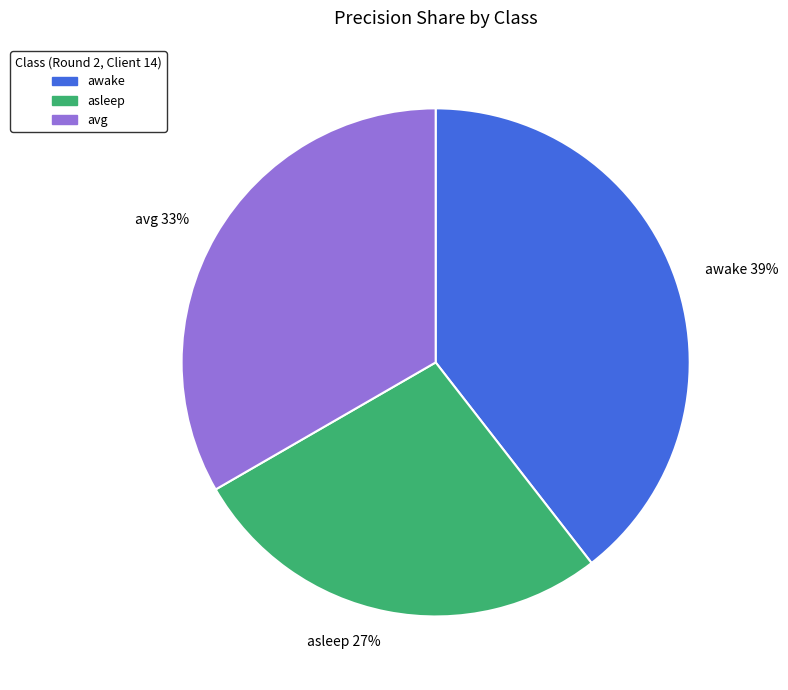

How many slices are in this pie chart?

3